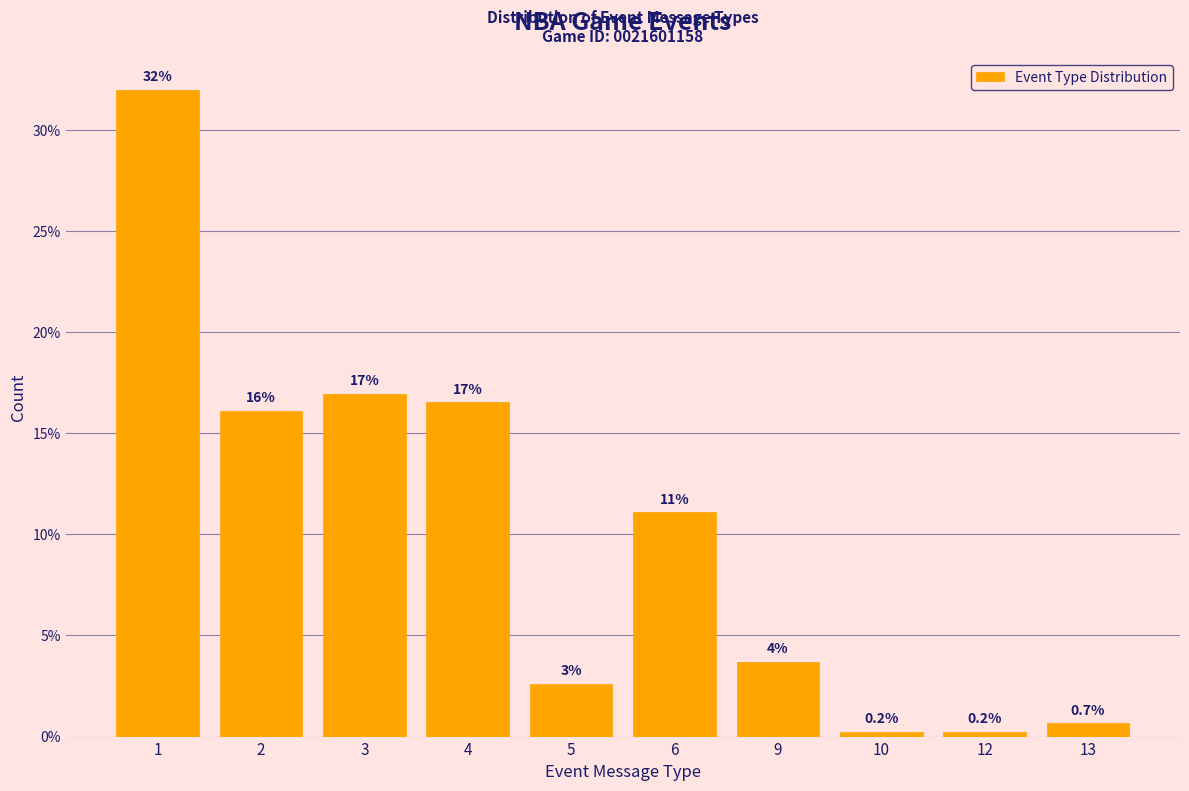

Reading left to right, list all the values displayed in this chart.

1=32.0	2=16.1	3=17.0	4=16.5	5=2.6	6=11.1	9=3.7	10=0.2	12=0.2	13=0.7